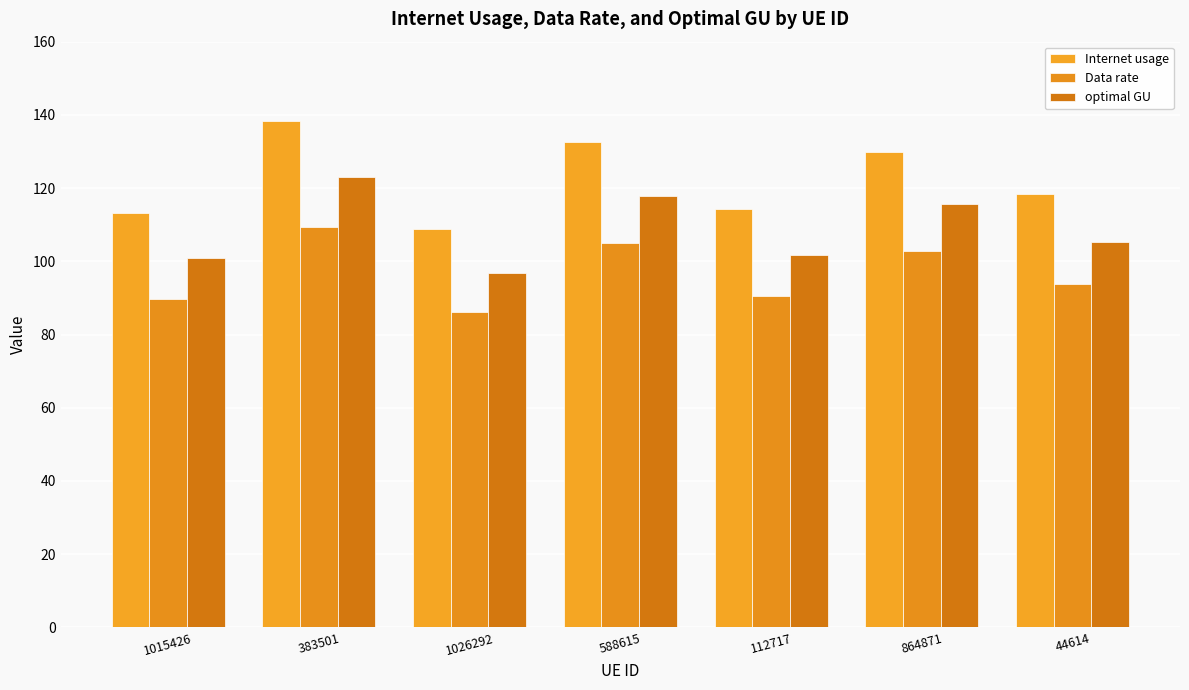

Reading left to right, what are all the values shown in this chart?

Internet usage: 1015426=113.3	383501=138.3	1026292=108.7	588615=132.5	112717=114.3	864871=129.9	44614=118.5
Data rate: 1015426=89.7	383501=109.5	1026292=86.1	588615=104.9	112717=90.5	864871=102.9	44614=93.8
optimal GU: 1015426=100.8	383501=123.1	1026292=96.7	588615=117.9	112717=101.7	864871=115.6	44614=105.4